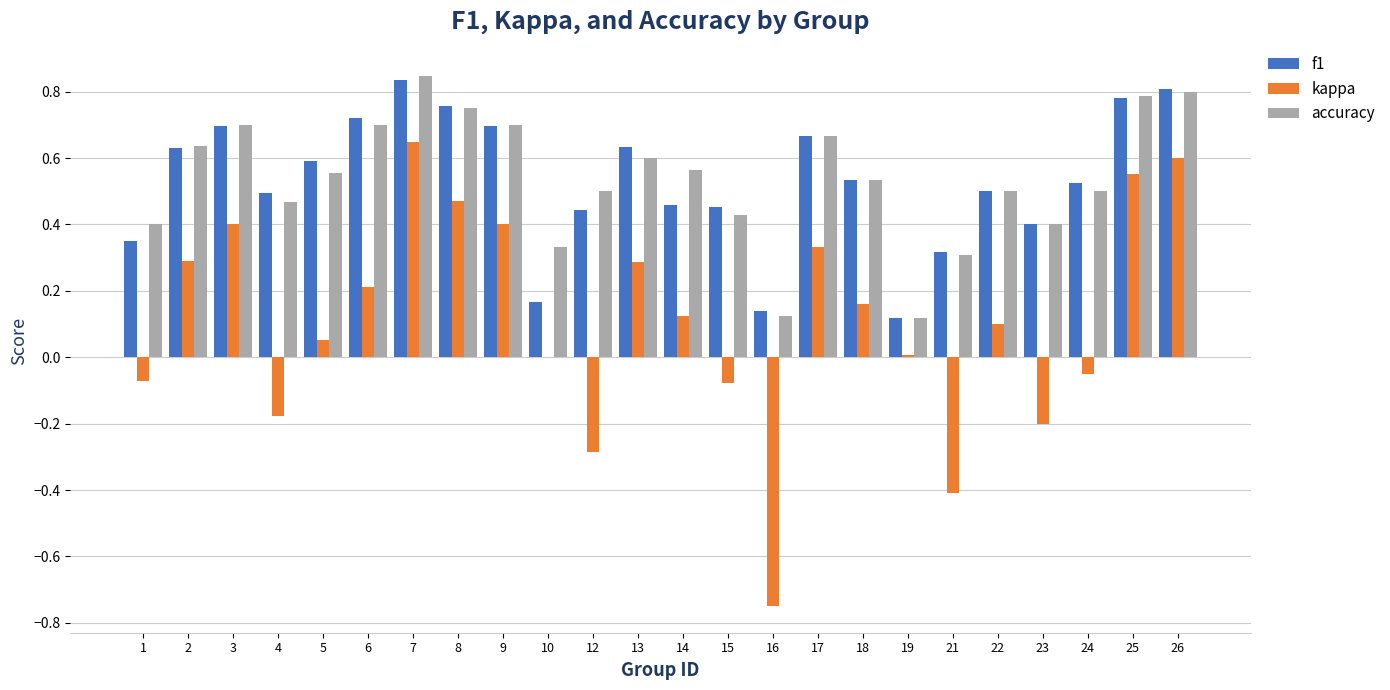

Is the value of f1 at 1 greater than the value of kappa at 8?

No